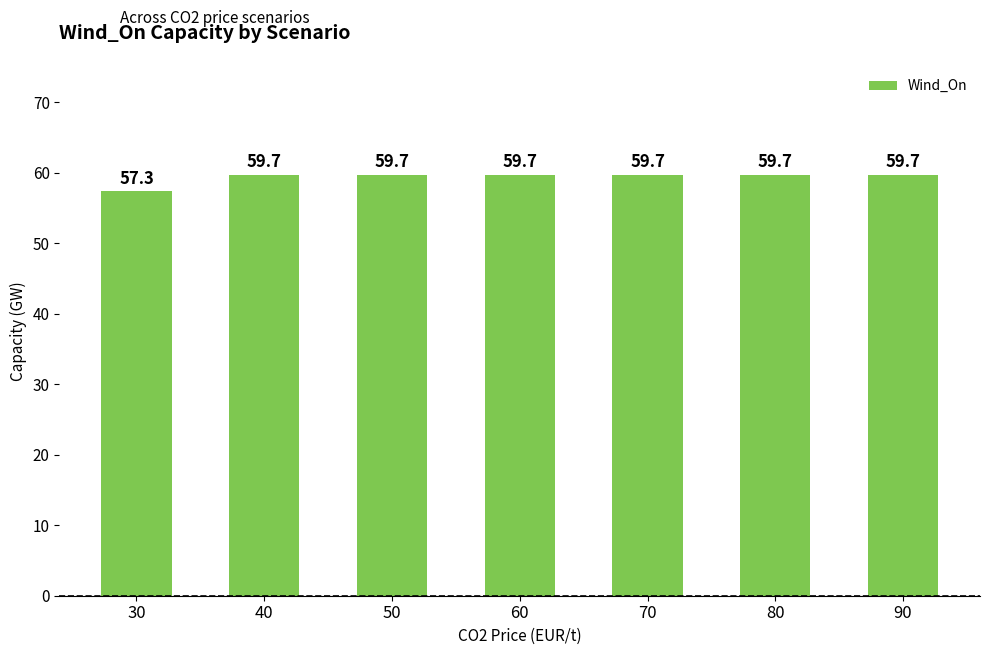

The chart shows a value of 105.4 at 90. True or false?

False